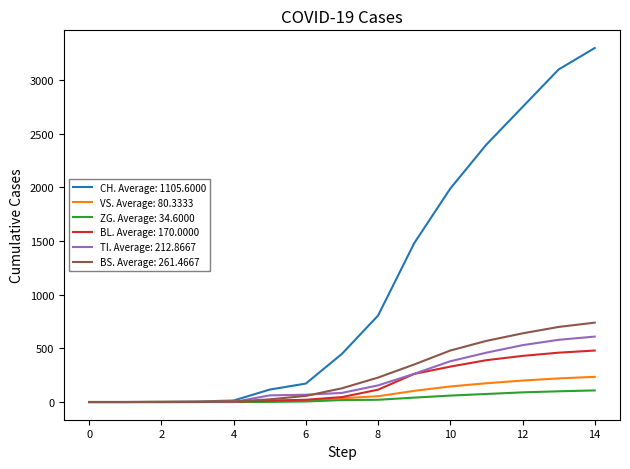

Which series has the largest range (max minus min)?

CH. Average: 1105.6000